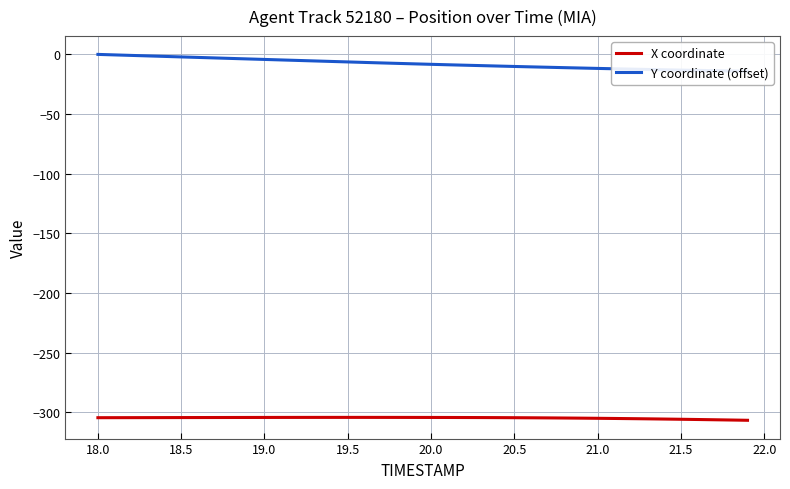

The value of X coordinate at 20.0 is -304.4. True or false?

True